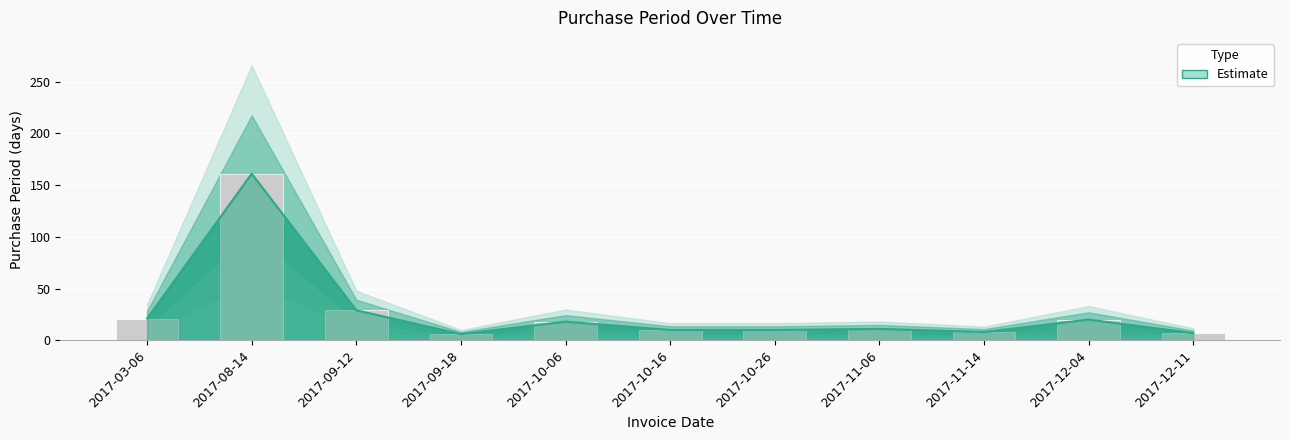

What is the maximum value shown in the chart?

161